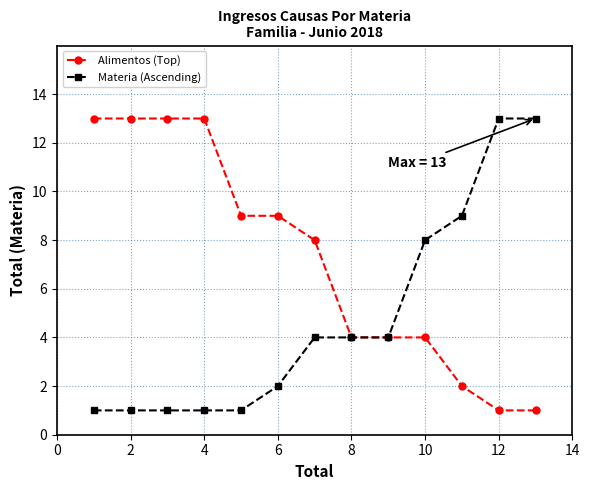

What is the highest value of the Materia (Ascending) series?

13